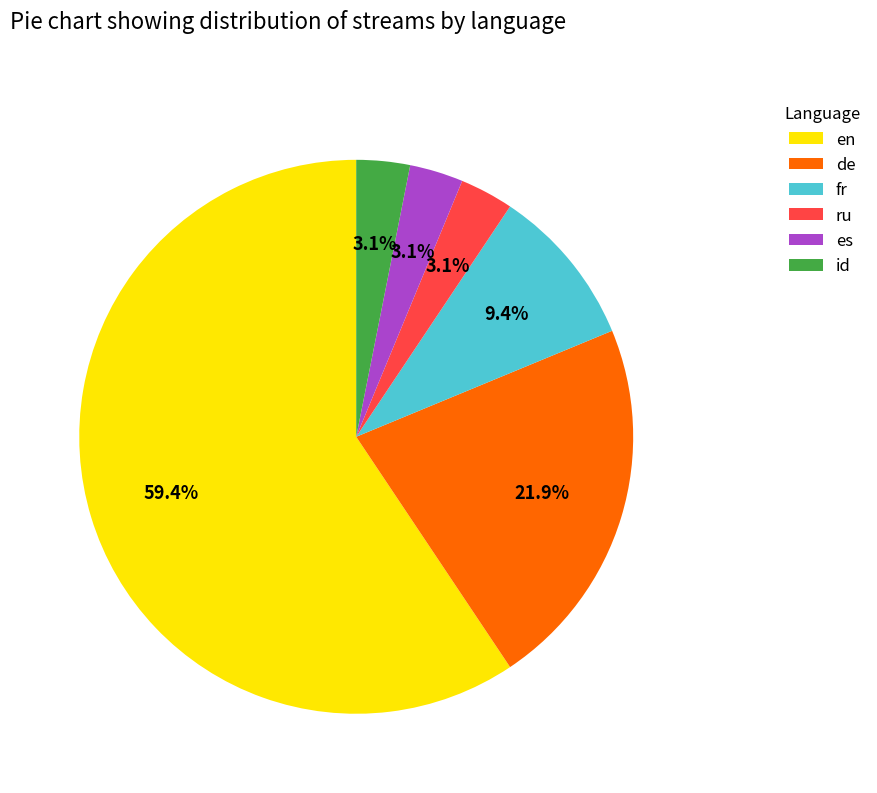

How many segments does this pie chart have?

6